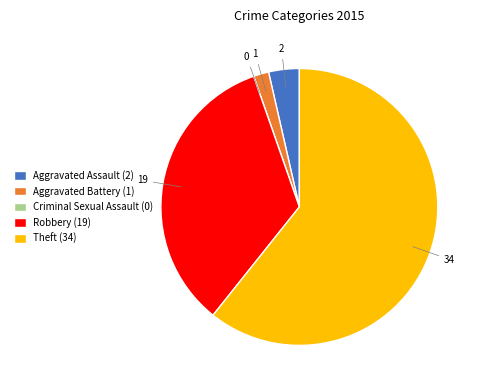

True or false: Theft accounts for 61% of the total.

True